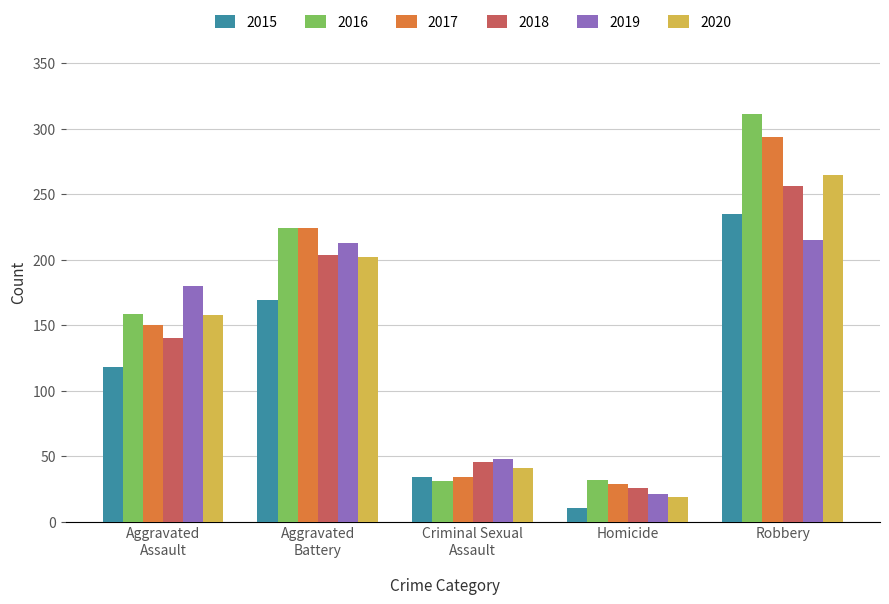

The 2017 series shows 29 at Homicide. True or false?

True